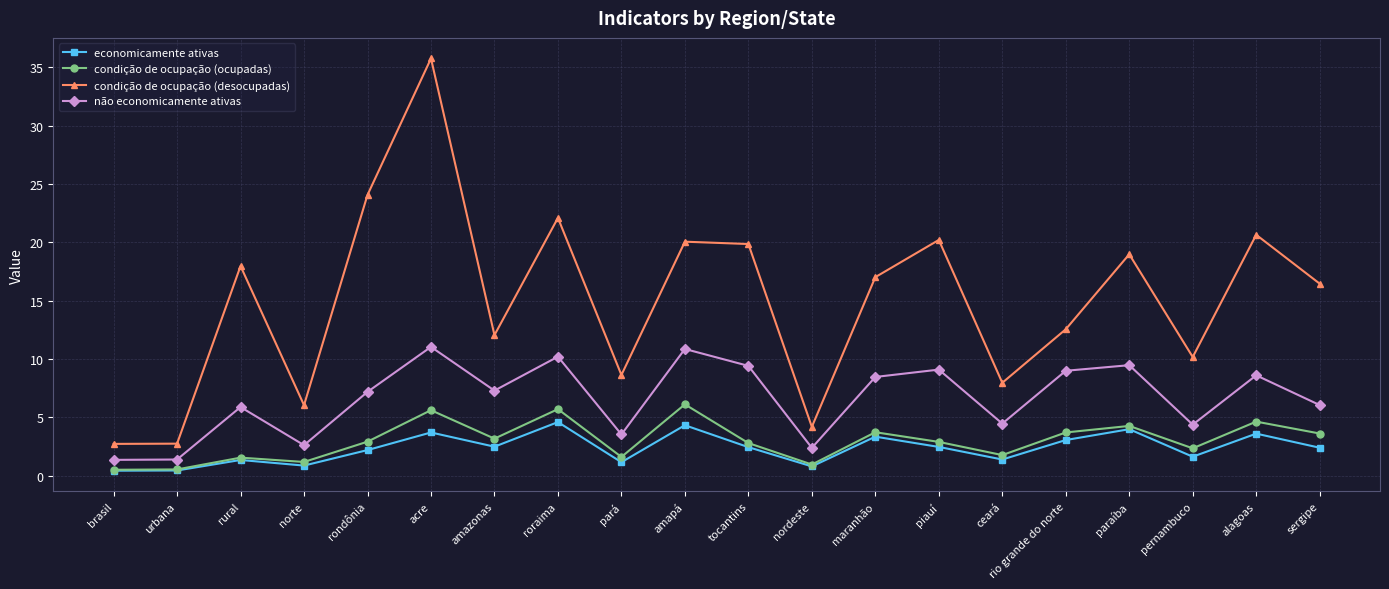

True or false: não economicamente ativas and condição de ocupação (desocupadas) cross at least once.

False